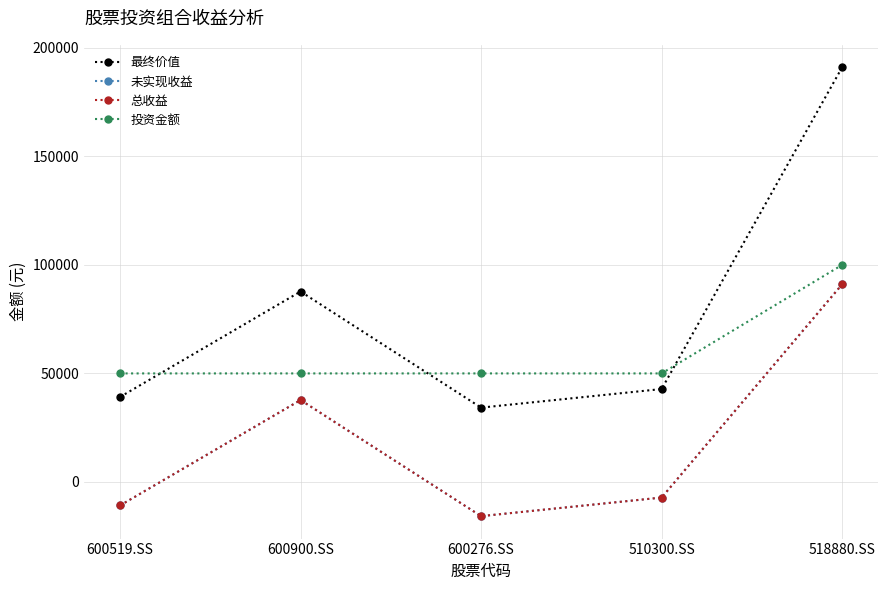

Does the chart have visible grid lines?

Yes